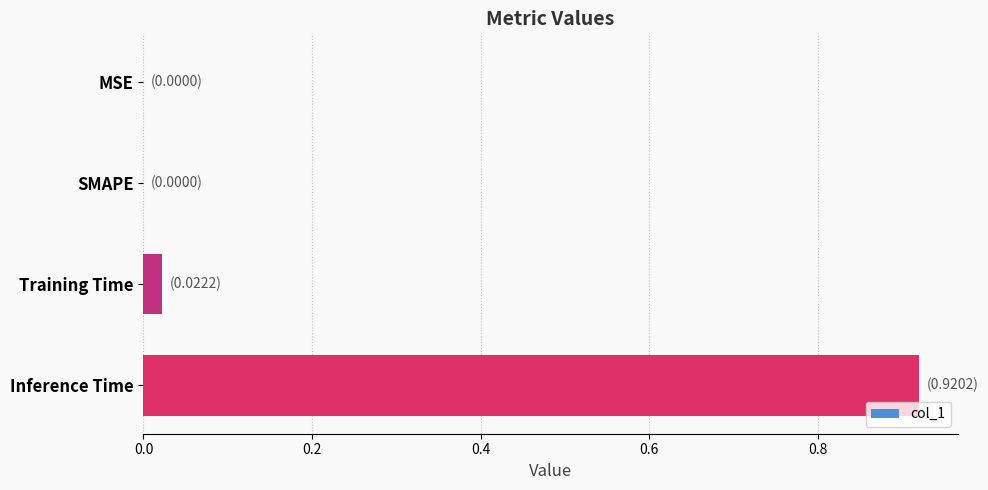

Between SMAPE and Training Time, which is larger?

Training Time